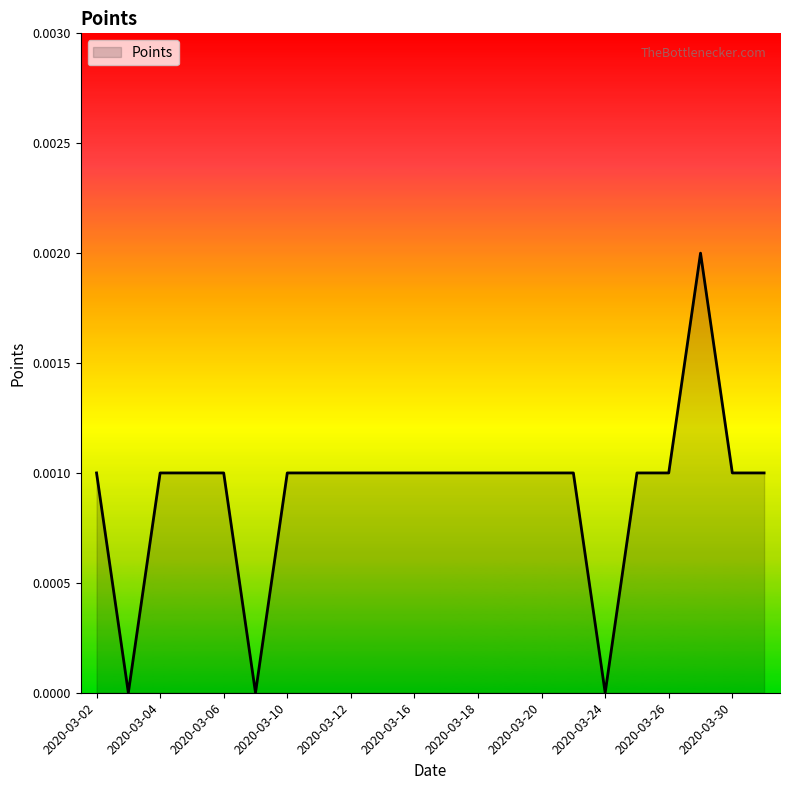

Does the chart have visible grid lines?

No